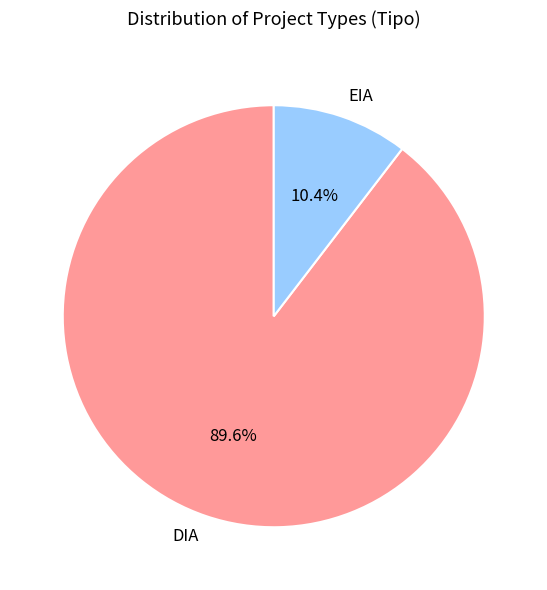

How many segments does this pie chart have?

2